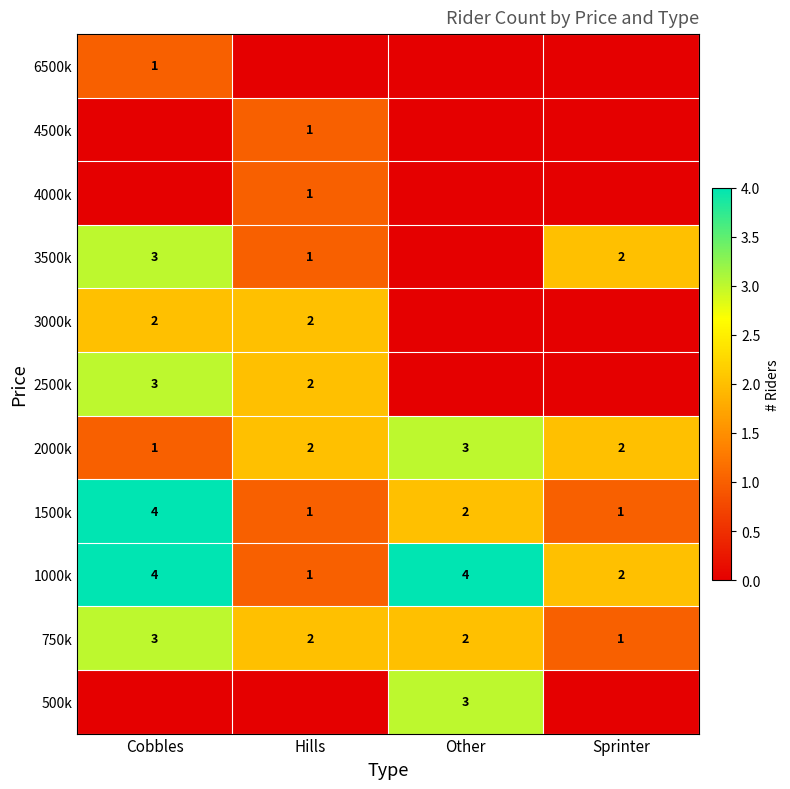

What value does the 1000k series have at Other?

4